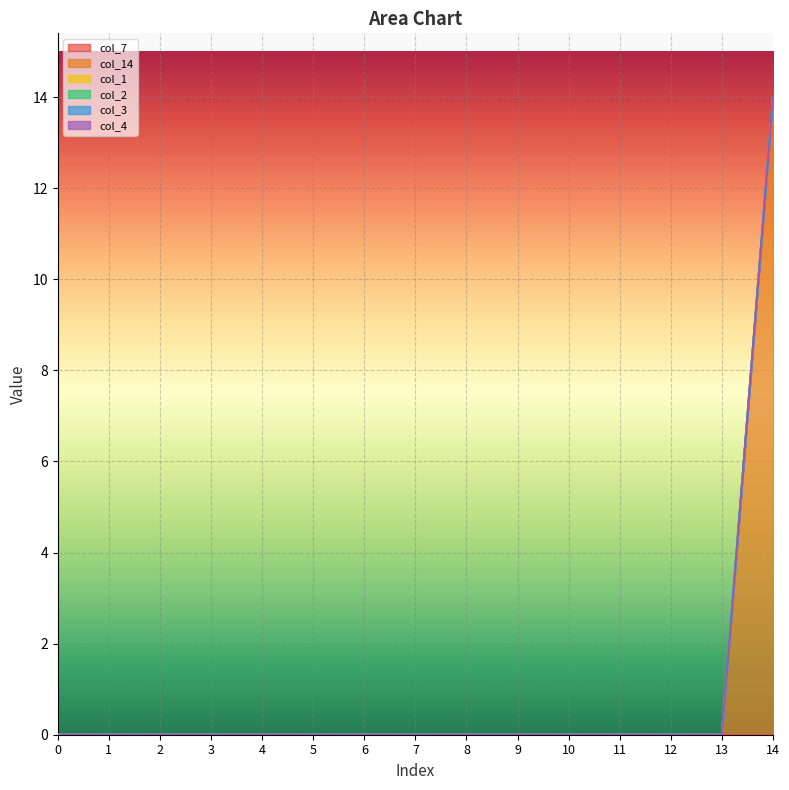

Reading left to right, what are all the values shown in this chart?

col_7: 0=0	1=0	2=0	3=0	4=0	5=0	6=0	7=0	8=0	9=0	10=0	11=0	12=0	13=0	14=0
col_14: 0=0	1=0	2=0	3=0	4=0	5=0	6=0	7=0	8=0	9=0	10=0	11=0	12=0	13=0	14=14
col_1: 0=0	1=0	2=0	3=0	4=0	5=0	6=0	7=0	8=0	9=0	10=0	11=0	12=0	13=0	14=0
col_2: 0=0	1=0	2=0	3=0	4=0	5=0	6=0	7=0	8=0	9=0	10=0	11=0	12=0	13=0	14=0
col_3: 0=0	1=0	2=0	3=0	4=0	5=0	6=0	7=0	8=0	9=0	10=0	11=0	12=0	13=0	14=0
col_4: 0=0	1=0	2=0	3=0	4=0	5=0	6=0	7=0	8=0	9=0	10=0	11=0	12=0	13=0	14=0